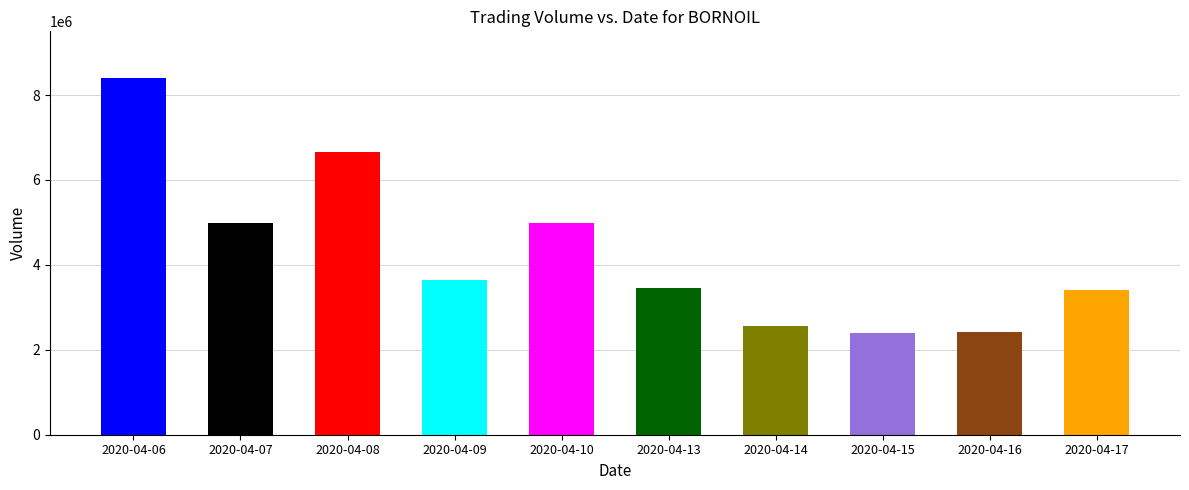

Rank the categories by value from highest to lowest.

2020-04-06, 2020-04-08, 2020-04-07, 2020-04-10, 2020-04-09, 2020-04-13, 2020-04-17, 2020-04-14, 2020-04-16, 2020-04-15